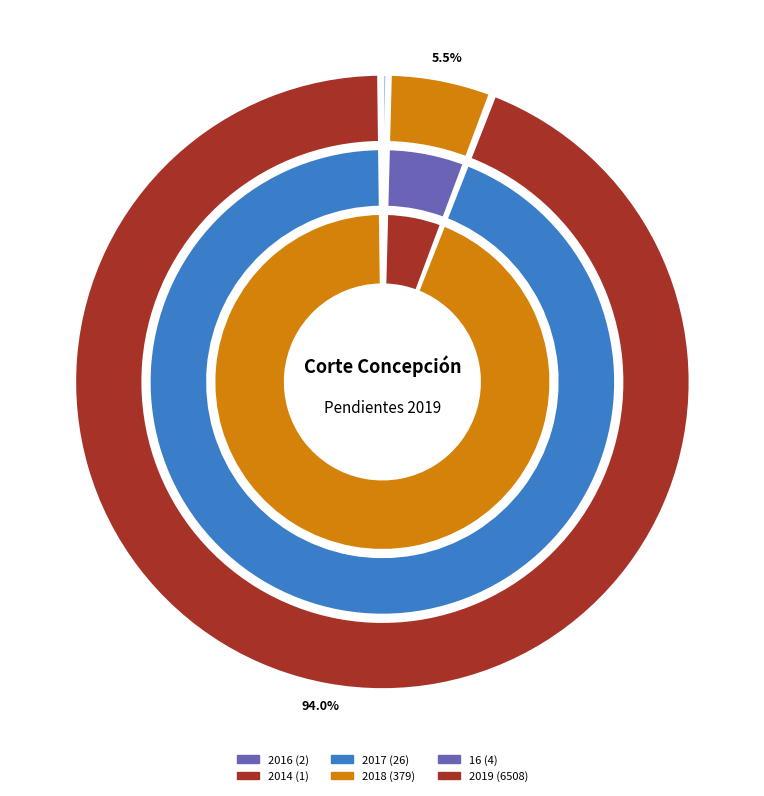

Which category has the smallest portion of the pie?

2014